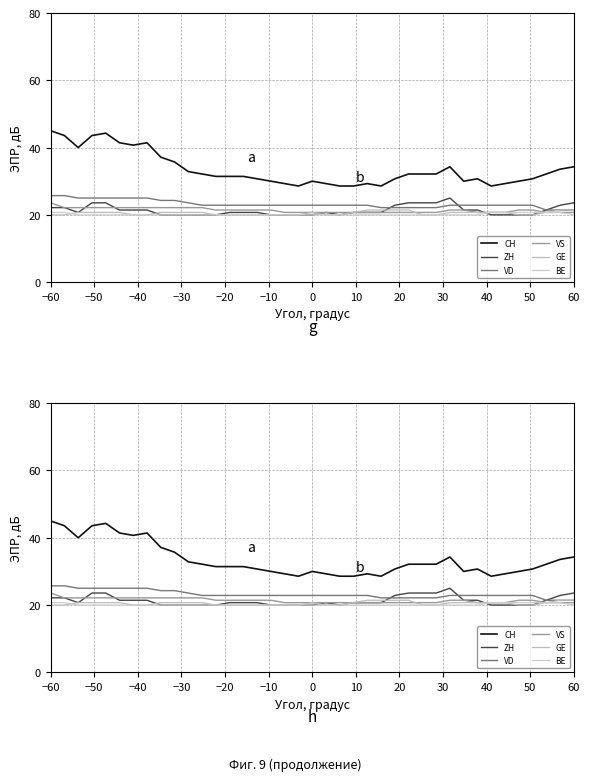

What is the average value of the VD series?

23.2